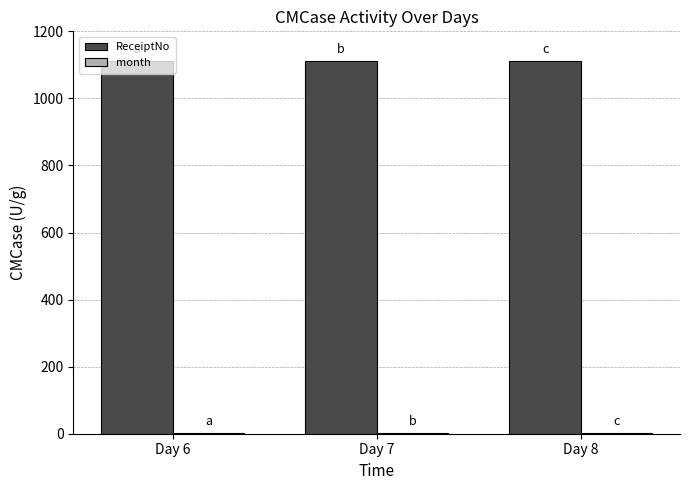

How many data points does each series have?

3